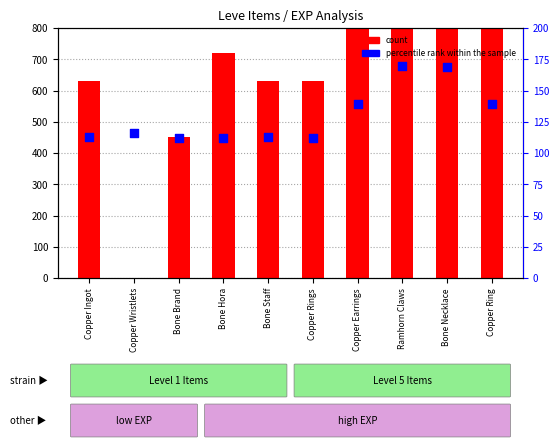

What is the total value across all series at Copper Wristlets?

117